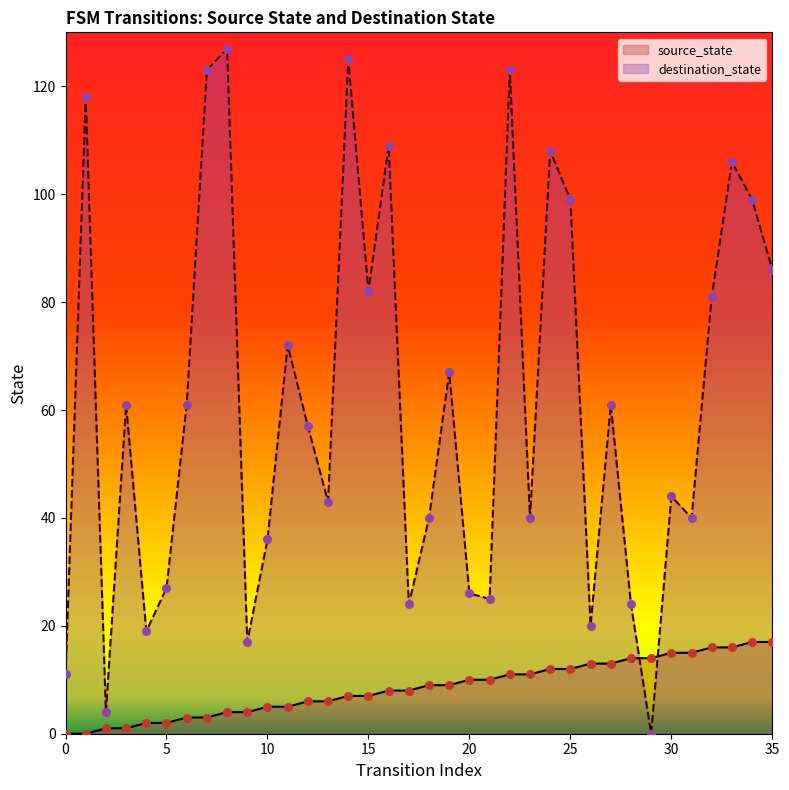

What is the total value across all series at 19?

76